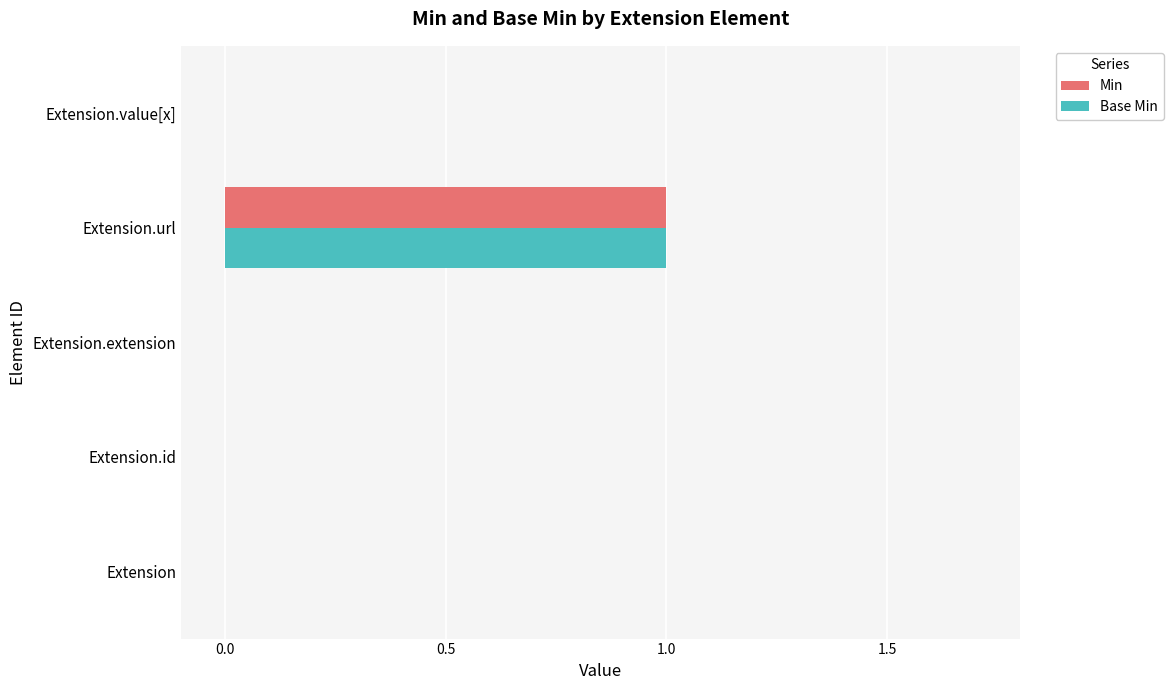

At which label does Min reach its peak?

Extension.url